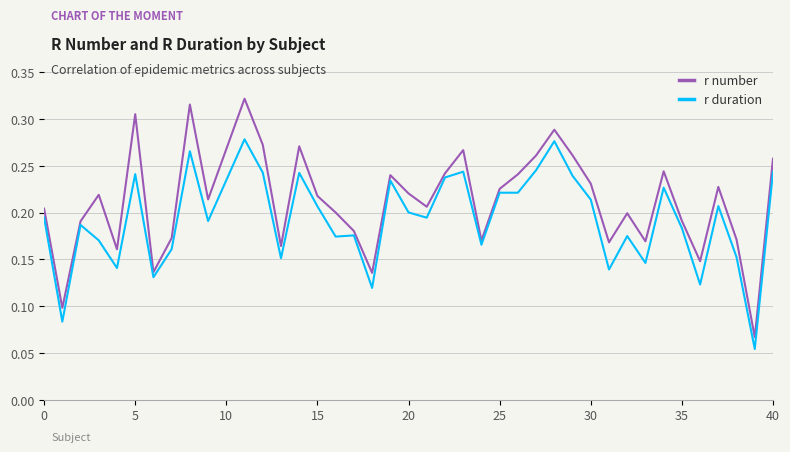

True or false: r duration has more than 0 interior local peaks.

True